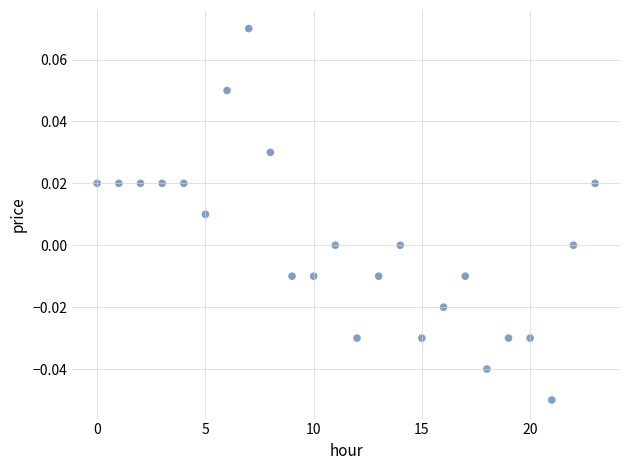

How many data points are displayed?

24